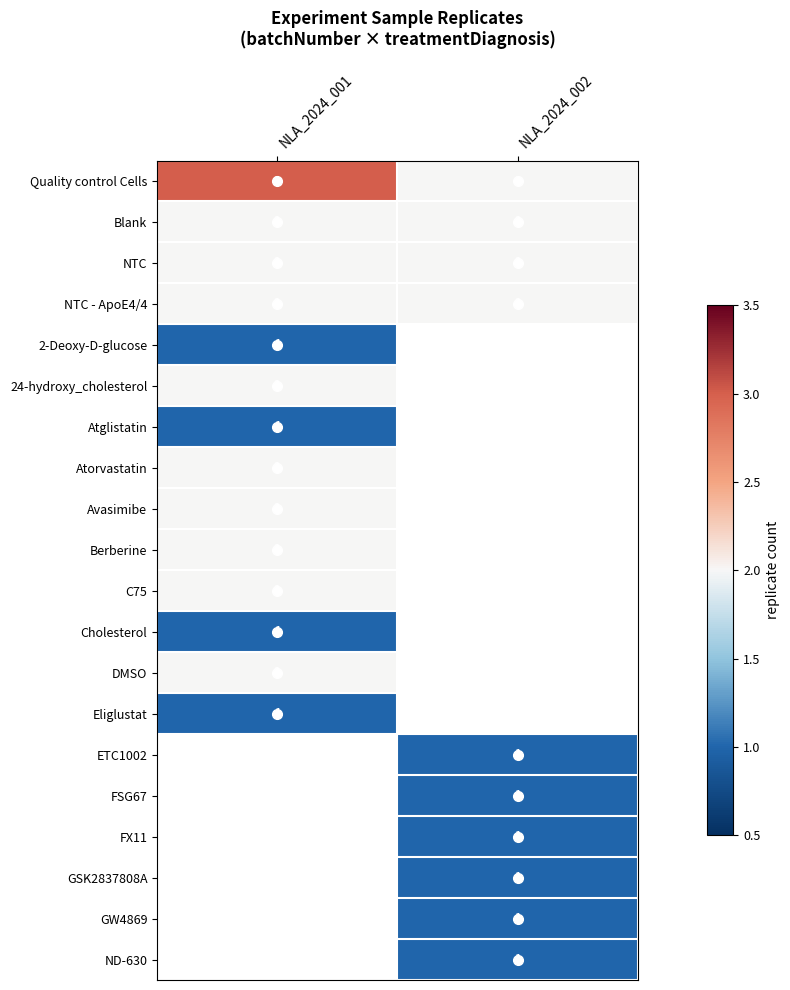

At how many categories does at least one series exceed 2?

1